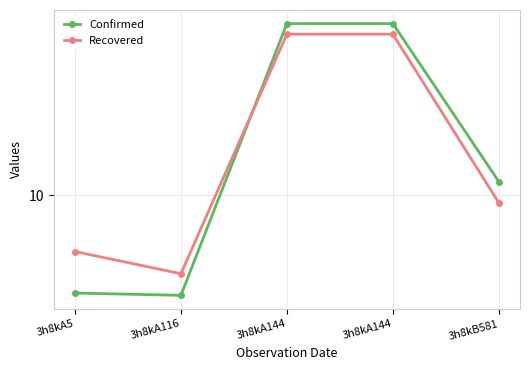

The Confirmed series shows 18.8 at 3h8kB581. True or false?

False